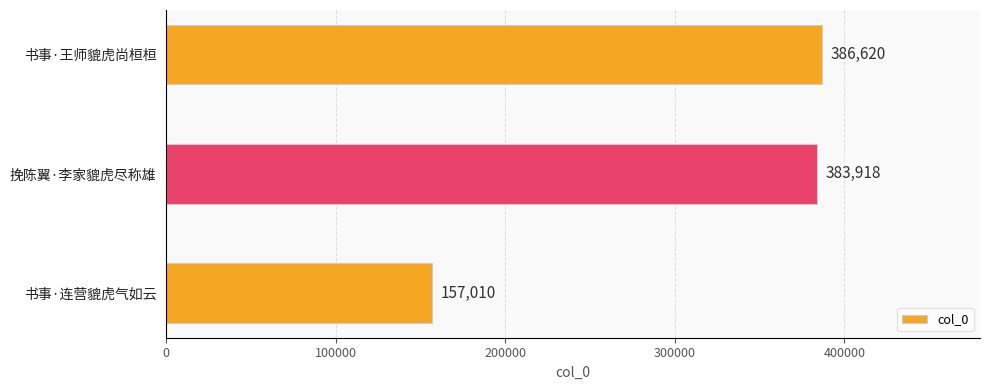

Reading bottom to top, extract all data points from this chart.

书事·连营貔虎气如云=157010	挽陈翼·李家貔虎尽称雄=383918	书事·王师貔虎尚桓桓=386620